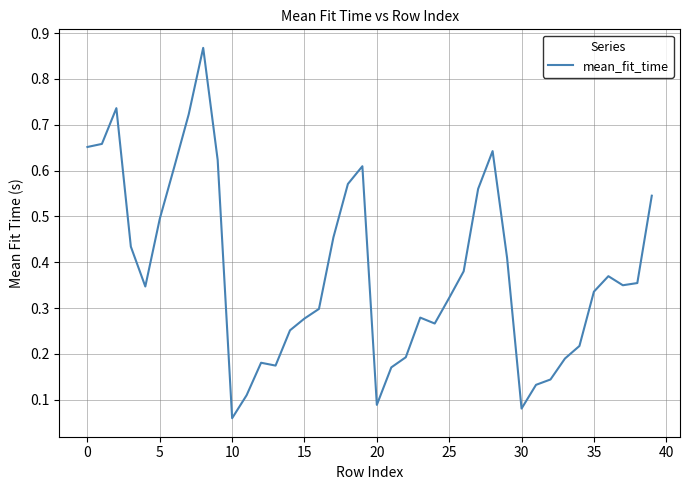

Is this an area chart (filled region under the line)?

No